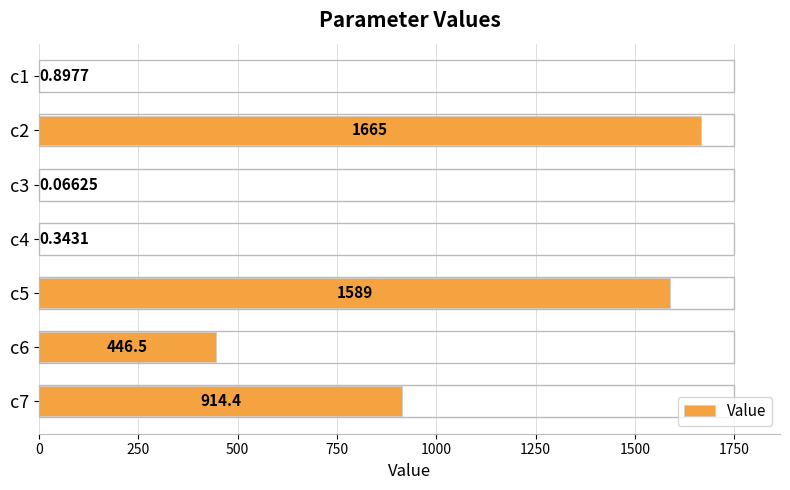

What is the average value?

659.5